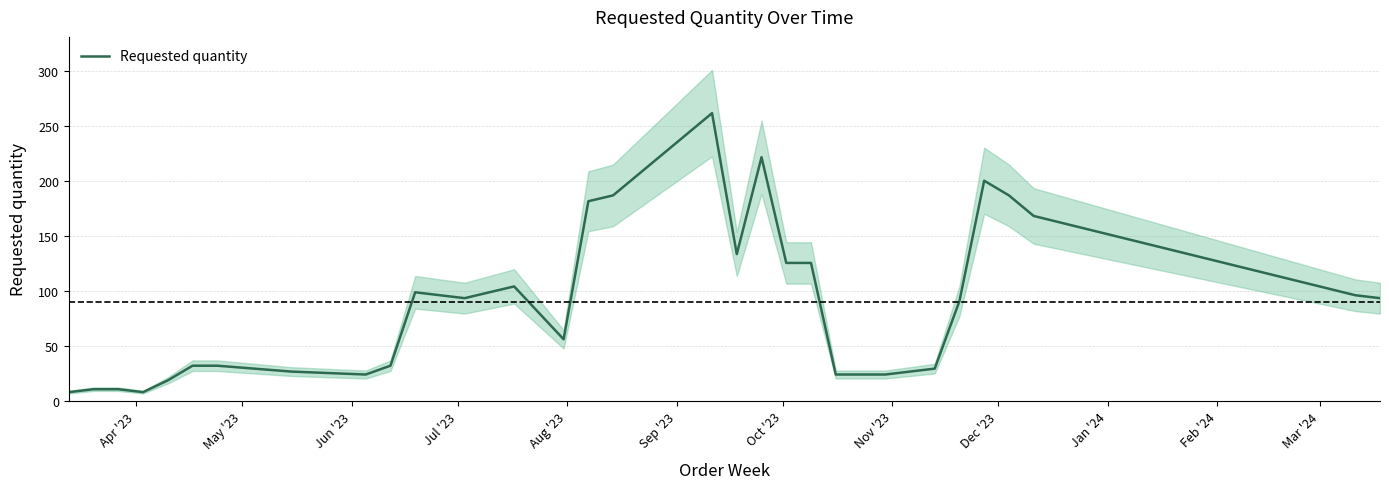

What is the minimum value for Requested quantity?

8.0